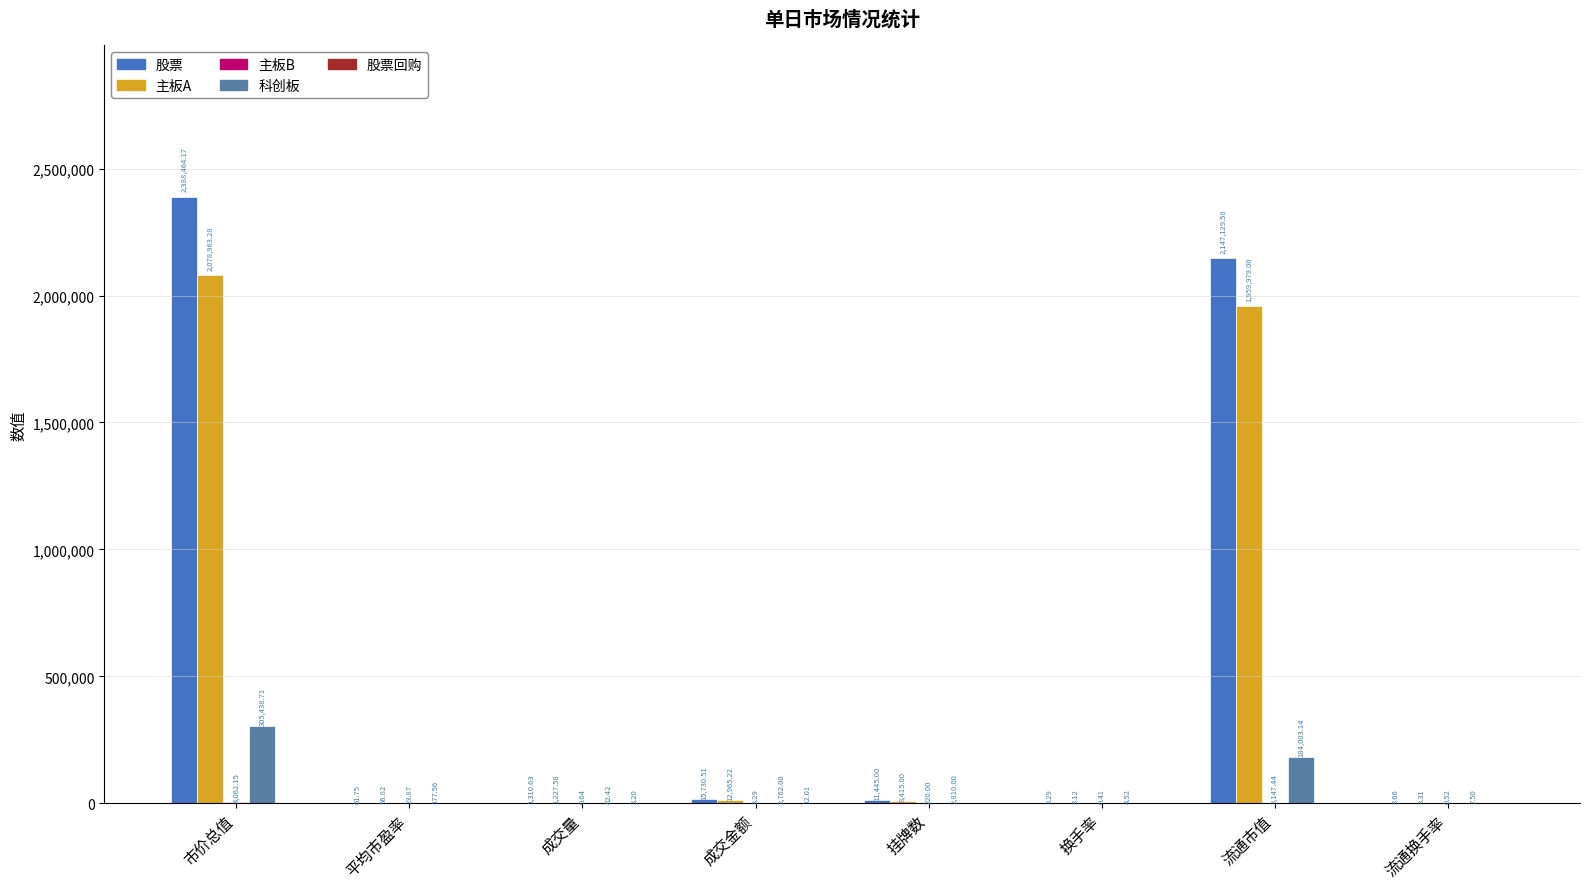

Where does the 科创板 series first go above 2762?

市价总值